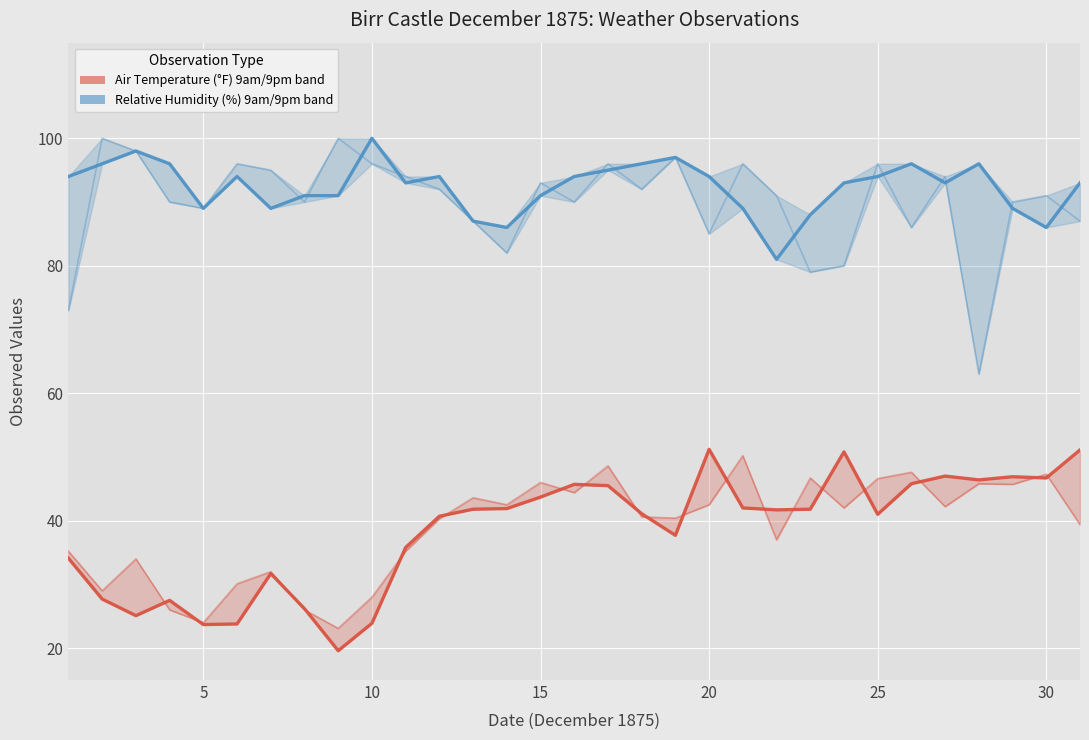

True or false: Air Temp 9am (upper) has more than 2 points higher than both neighbors.

True